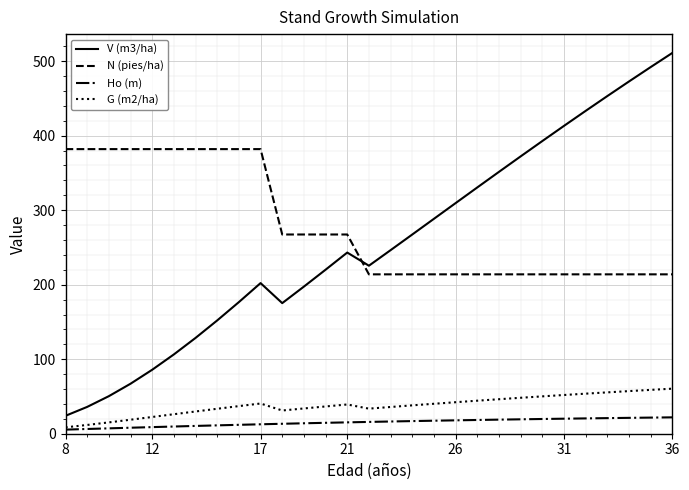

What is the average value of the G (m2/ha) series?

38.0